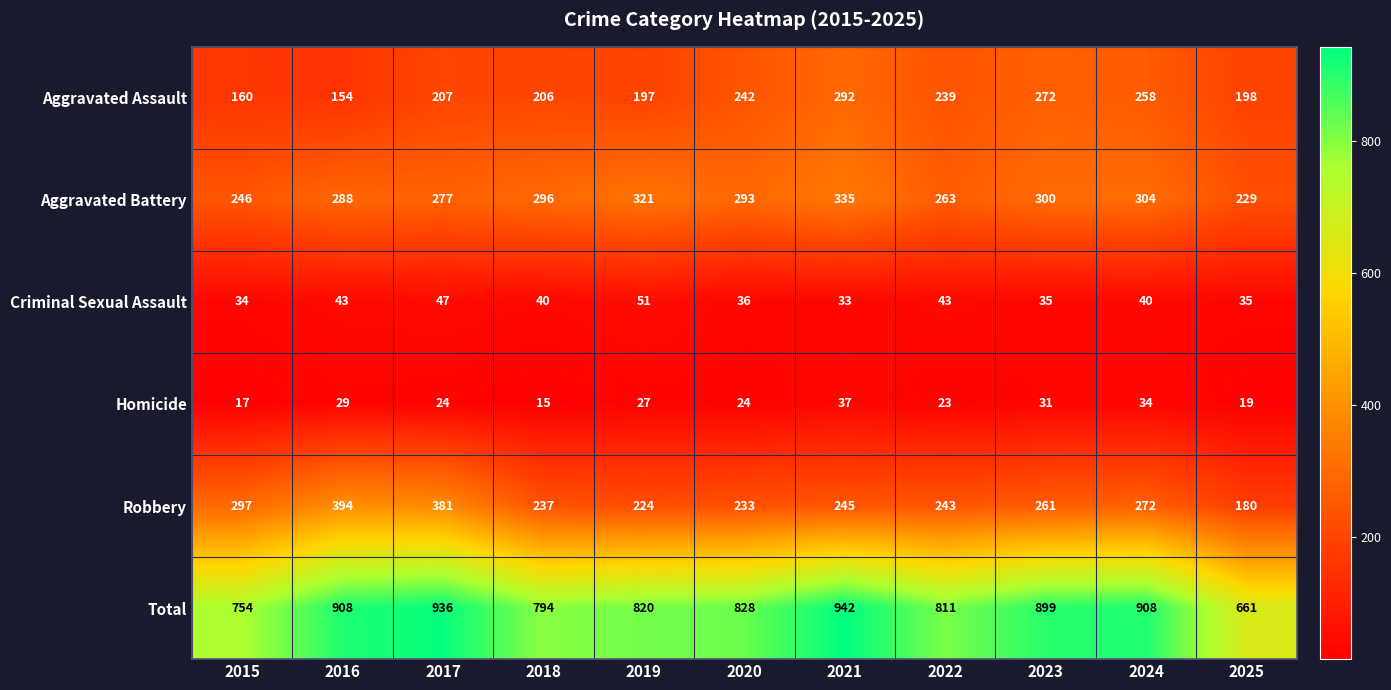

How many categories are shown in the chart?

11